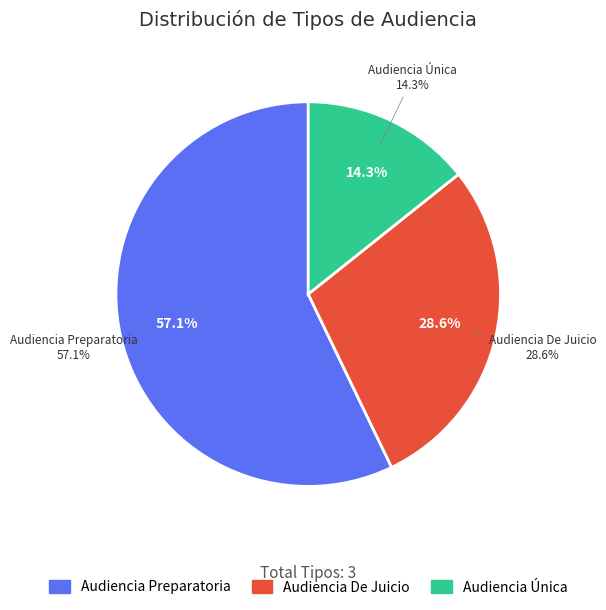

To the nearest percent, what is the average slice percentage?

33%